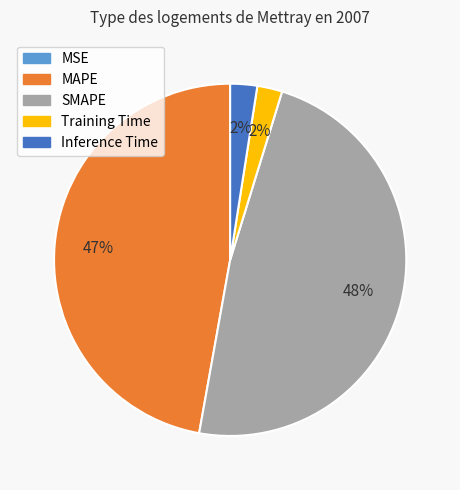

True or false: Training Time accounts for 2% of the total.

True